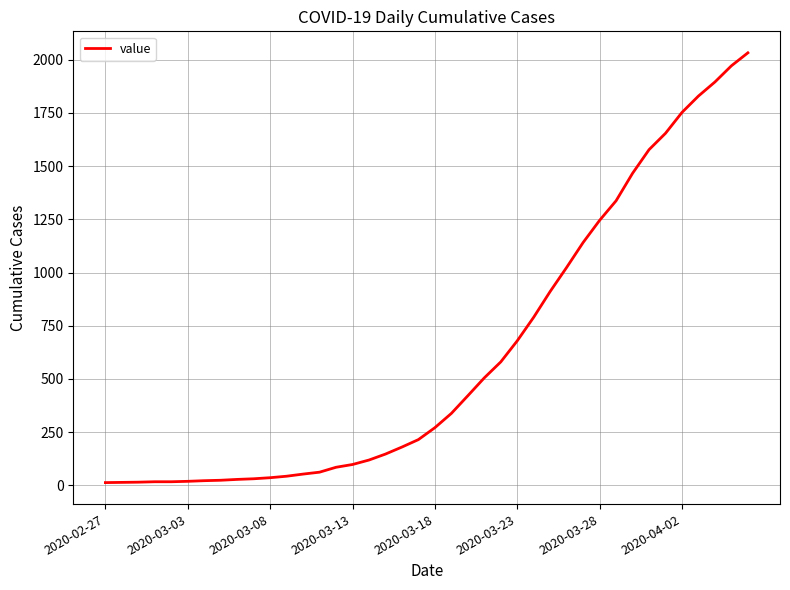

What is the greatest value displayed?

2032